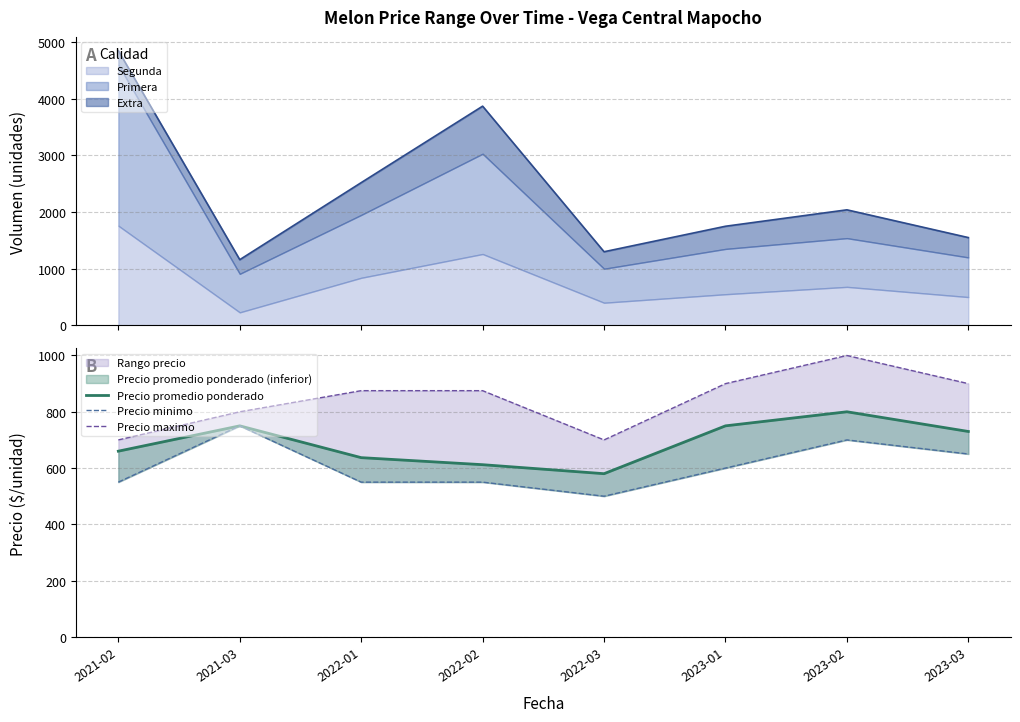

Rank the categories by Precio maximo value from lowest to highest.

2021-02, 2022-03, 2021-03, 2022-01, 2022-02, 2023-01, 2023-03, 2023-02